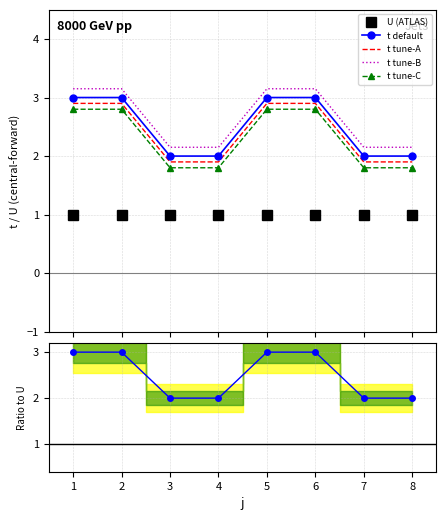

True or false: t tune-A and t tune-C cross at least once.

False